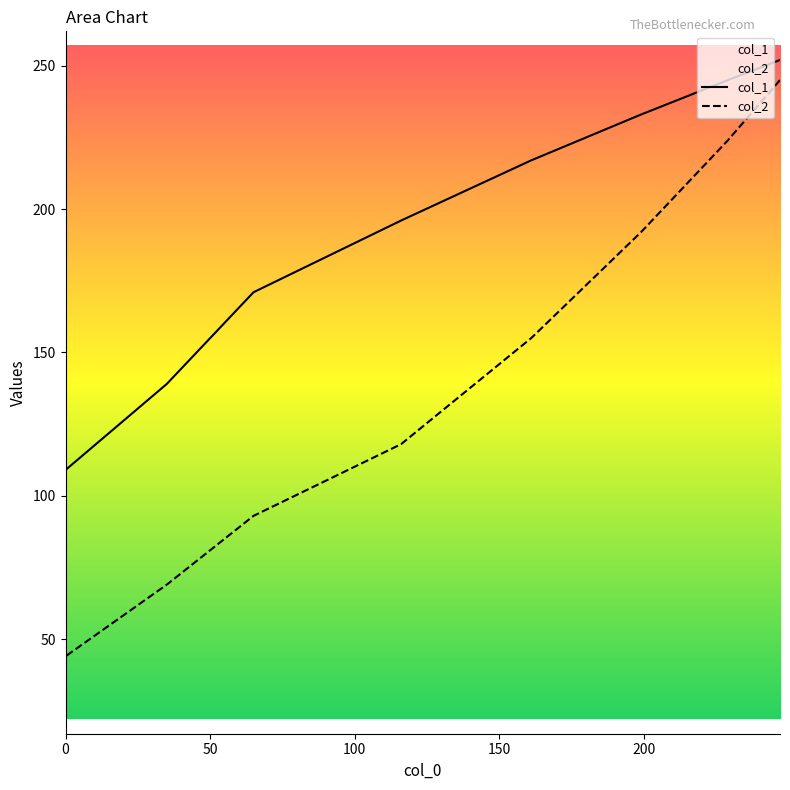

What is the average value of the col_2 series?

130